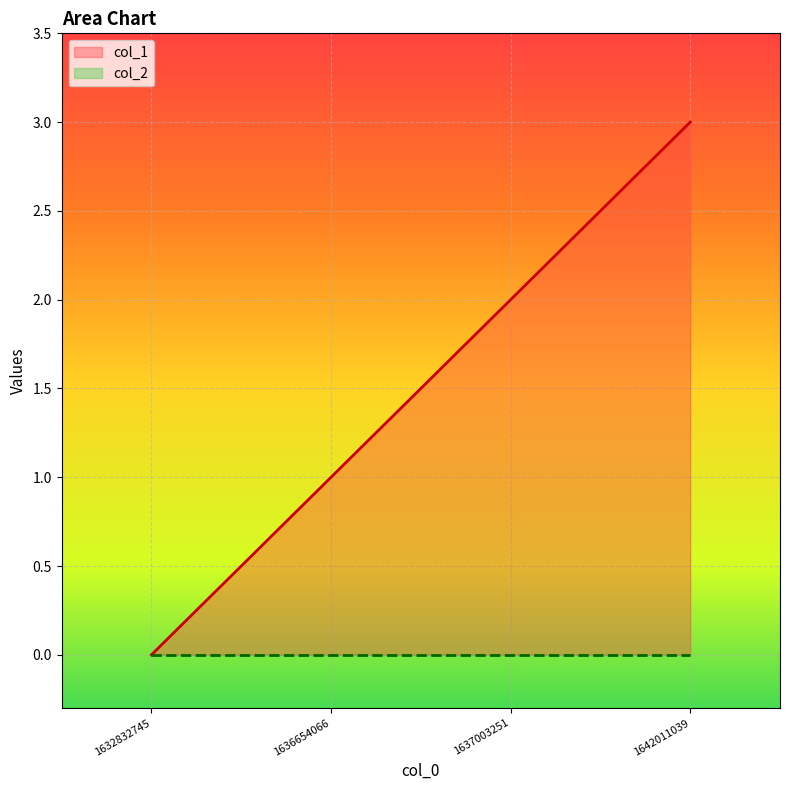

What is the ratio of the value at 1636654066 to the value at 1642011039?

0.3